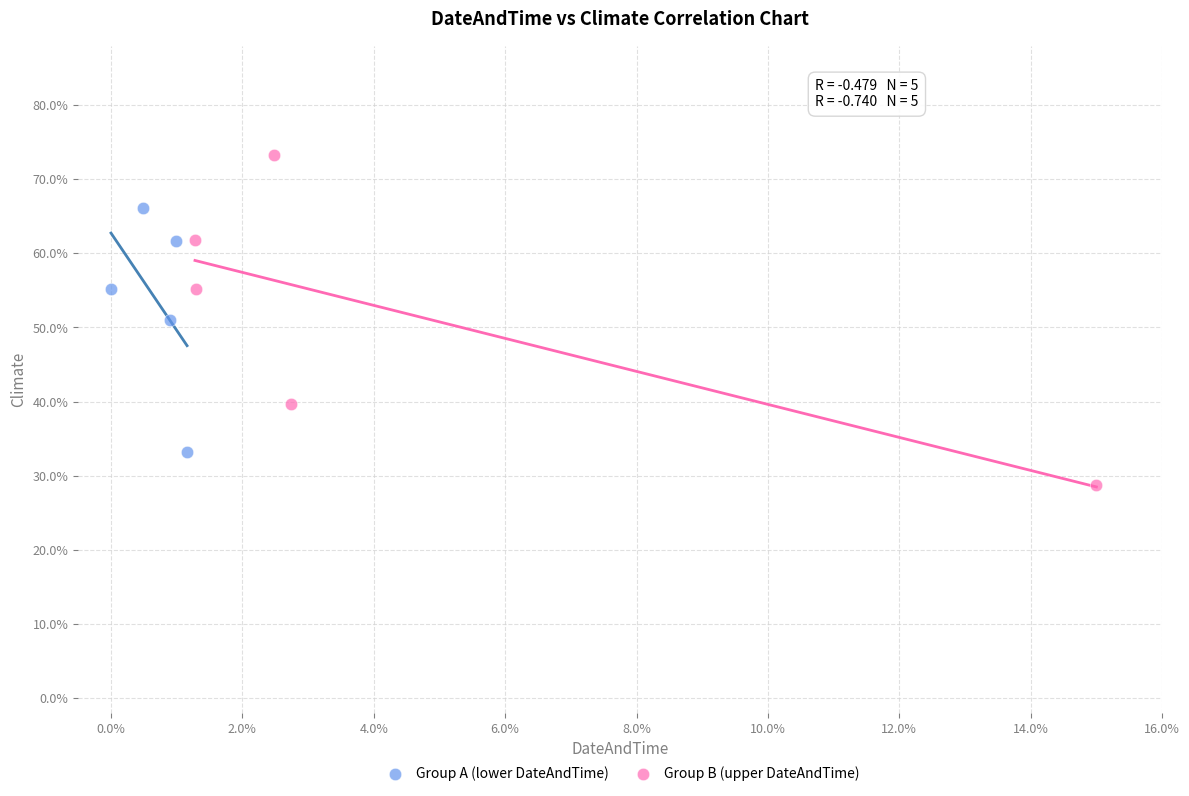

Which series contains the highest Y value?

Group B (upper DateAndTime)